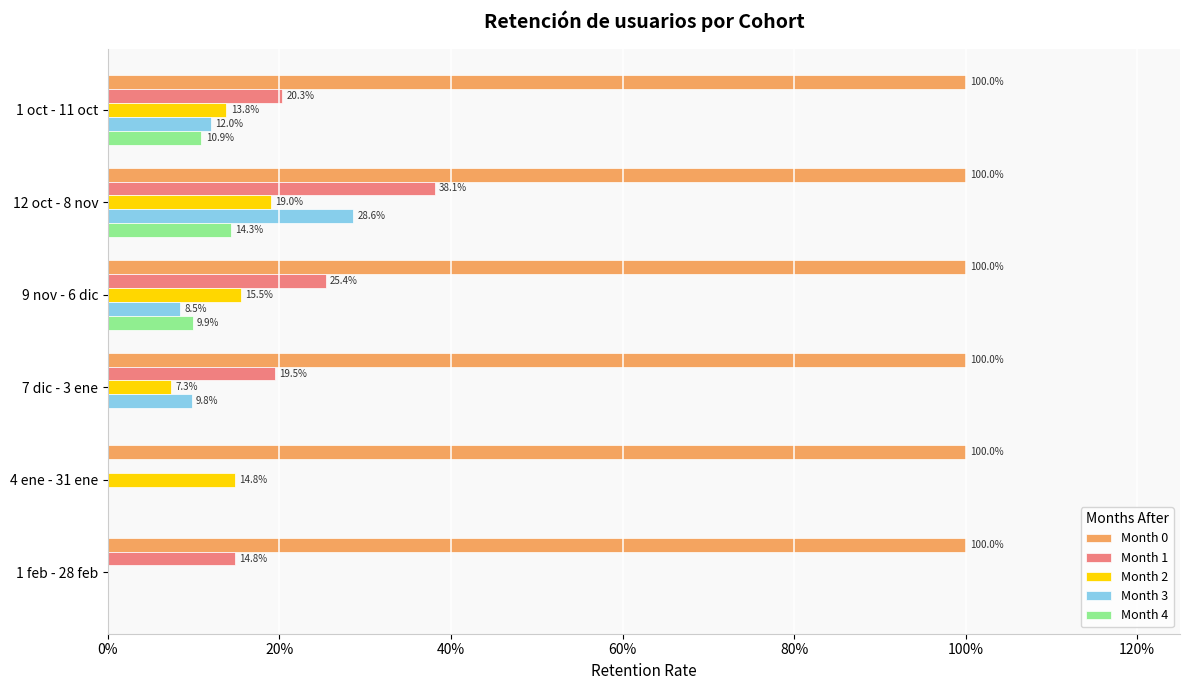

What are all the series names shown in the legend?

Month 0, Month 1, Month 2, Month 3, Month 4